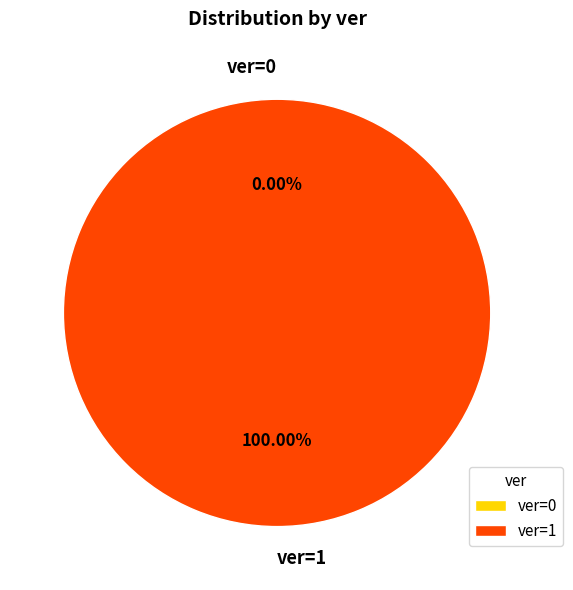

What percentage is NOT represented by ver=0?

100.0%